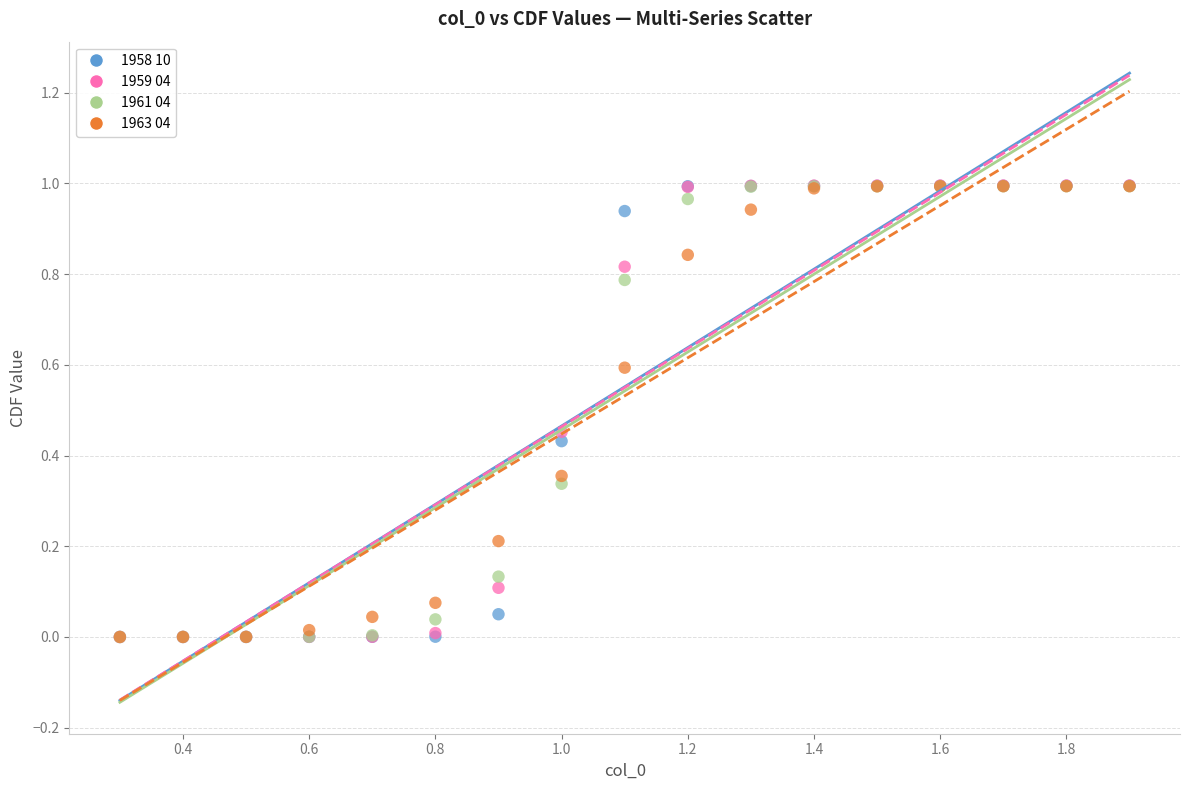

What are all the series names shown in the legend?

1958 10, 1959 04, 1961 04, 1963 04